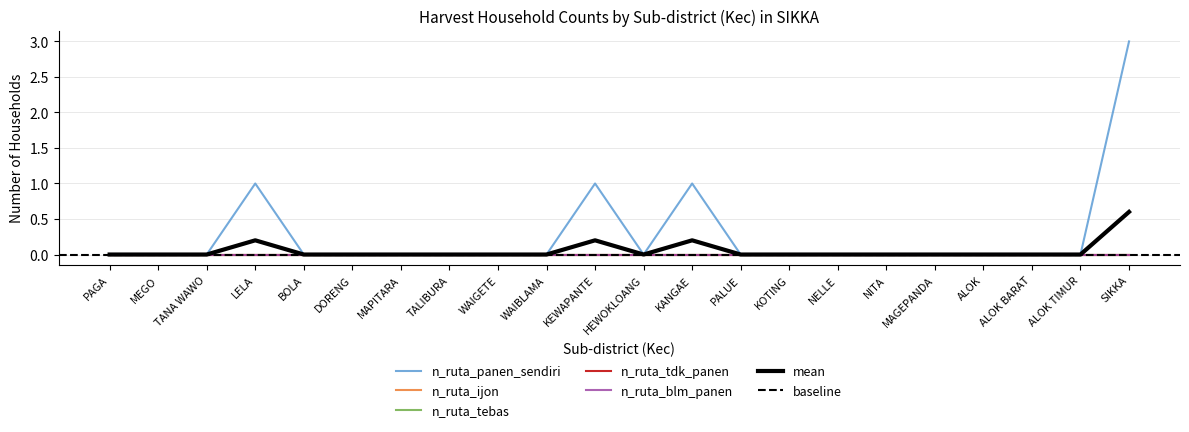

Which has a higher value, TALIBURA or HEWOKLOANG?

TALIBURA